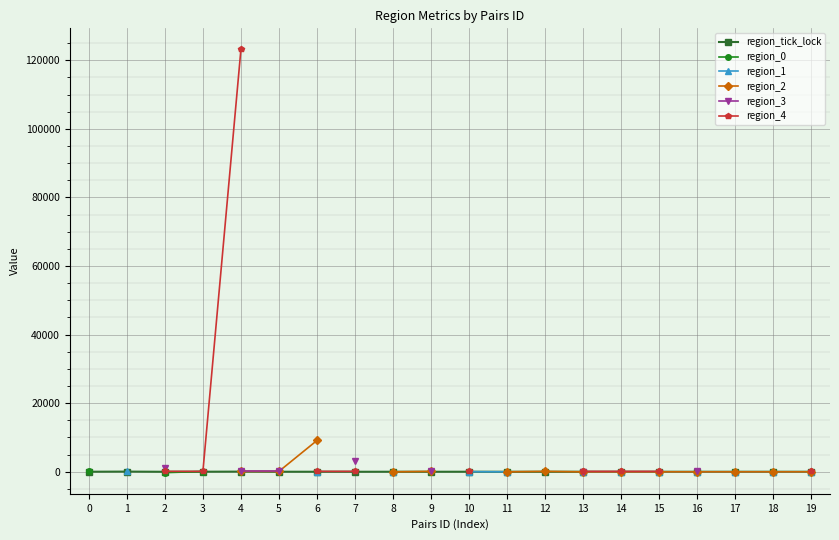

At how many categories does at least one series exceed 72449?

1